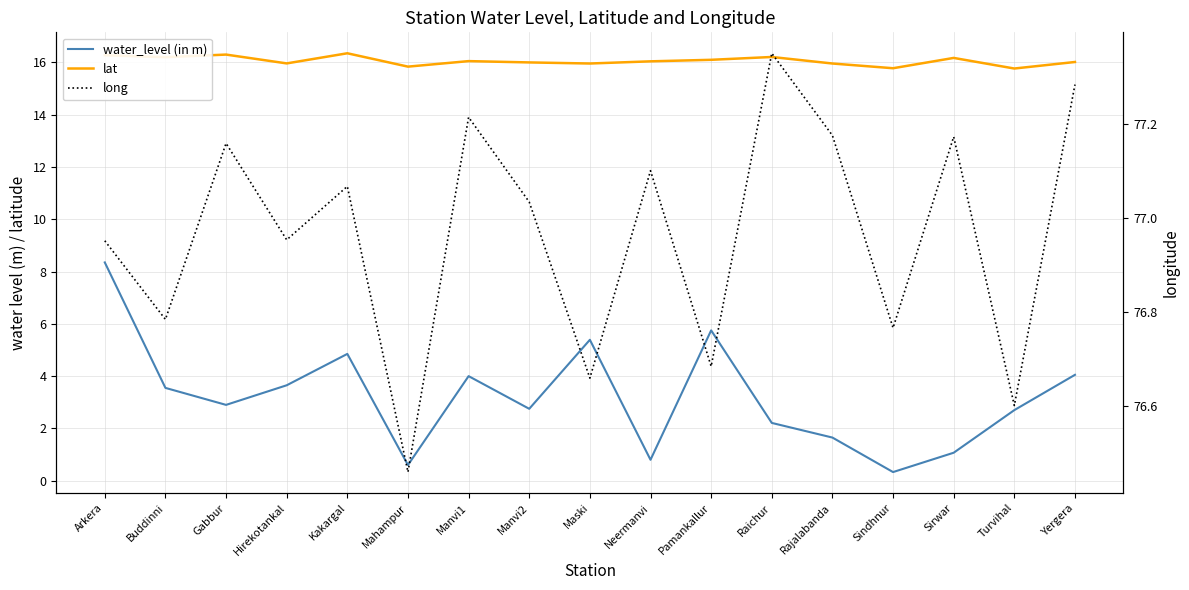

Where does the water_level (in m) series first go above 2?

Arkera